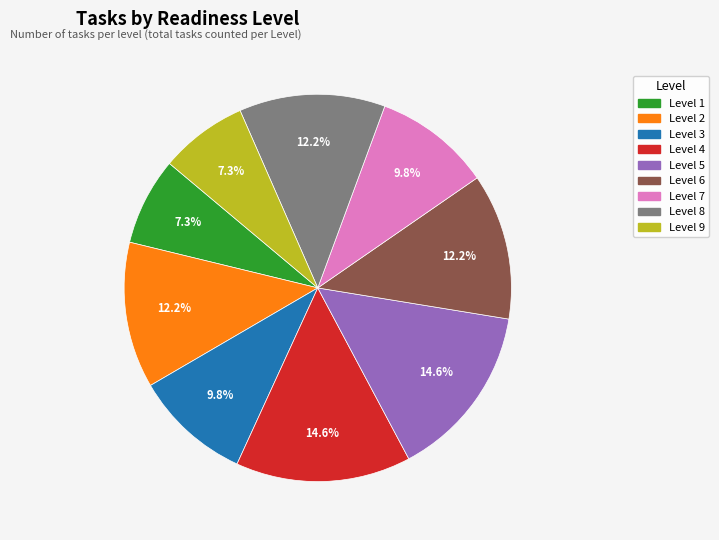

To the nearest percent, what is the combined percentage of Level 7 and Level 1?

17%